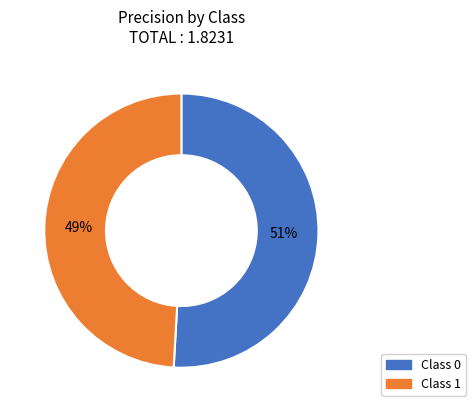

Does any single category account for the majority?

Yes